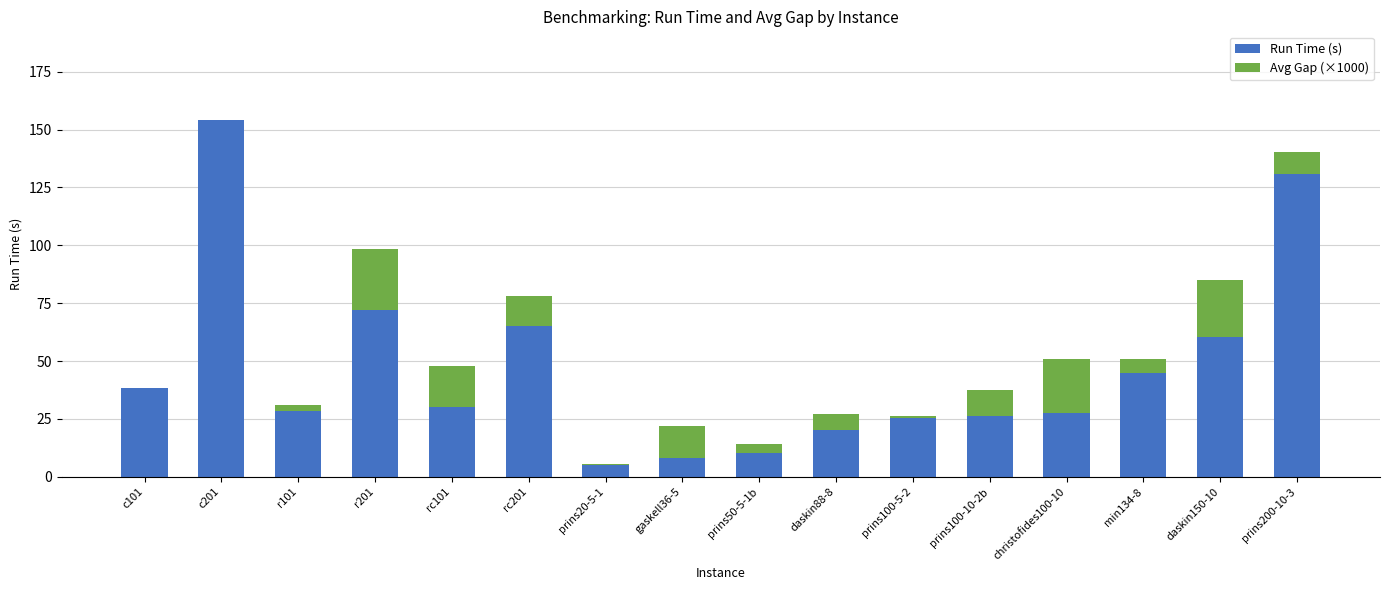

What is the maximum value for Run Time (s)?

154.0